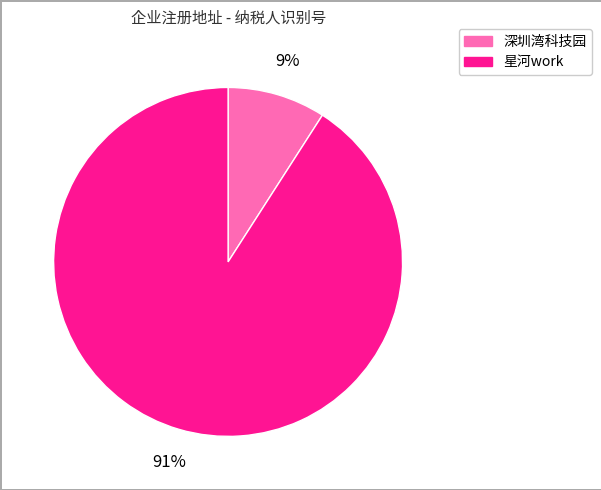

Is 深圳湾科技园 the majority of the pie?

No